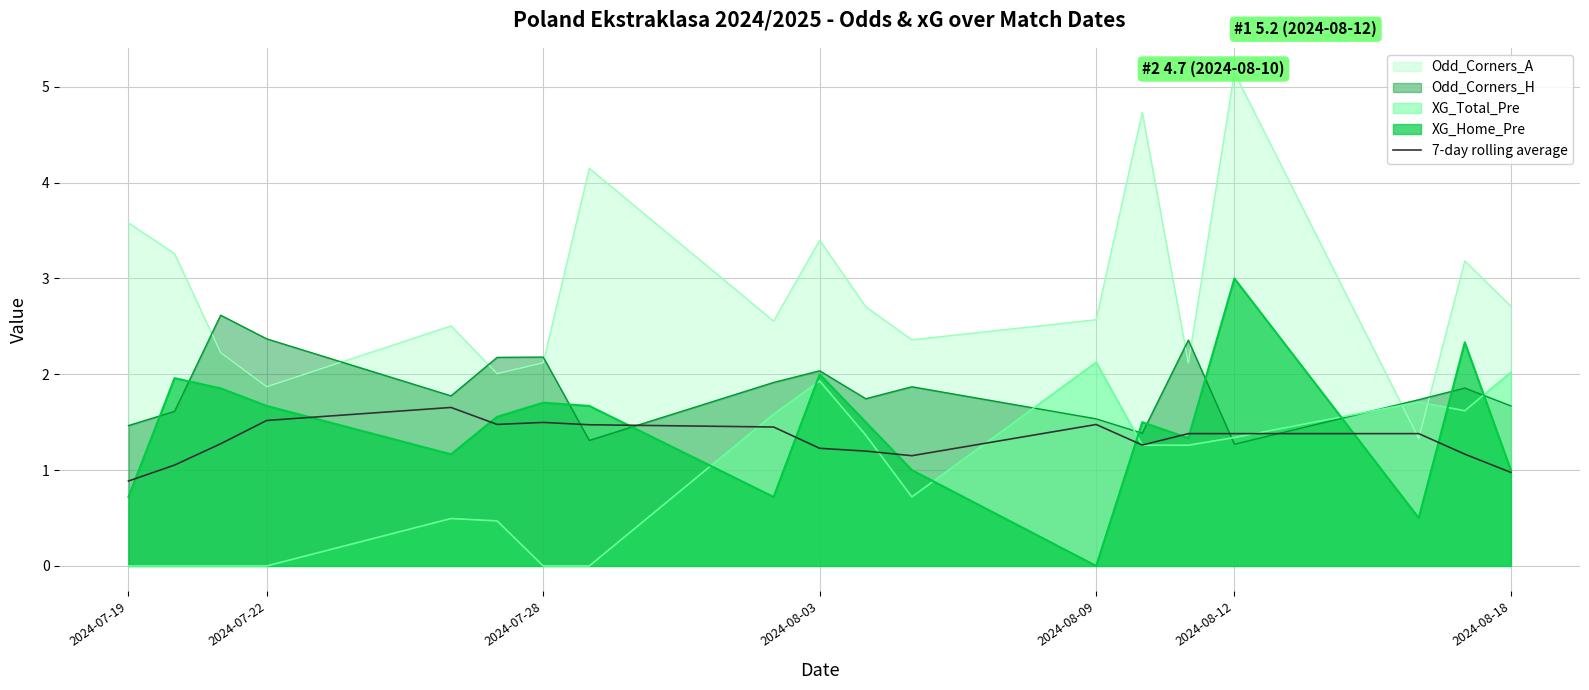

True or false: the data has more than 0 interior local peaks.

True